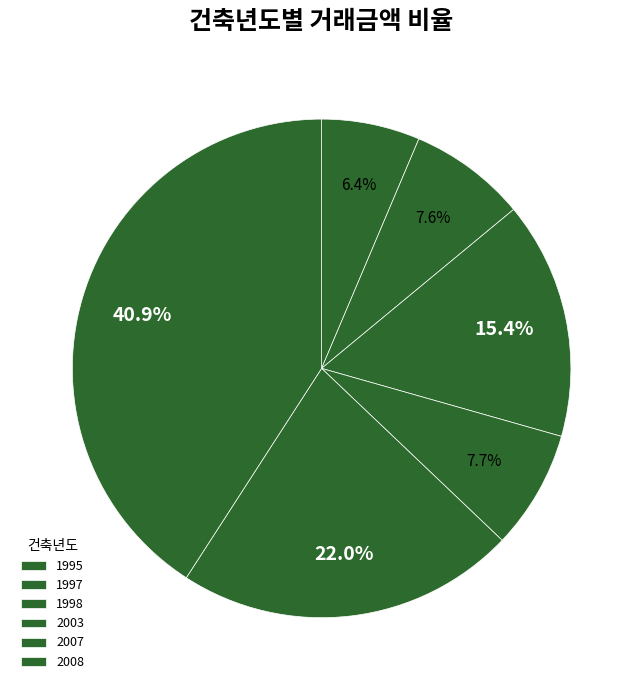

How many segments does this pie chart have?

6